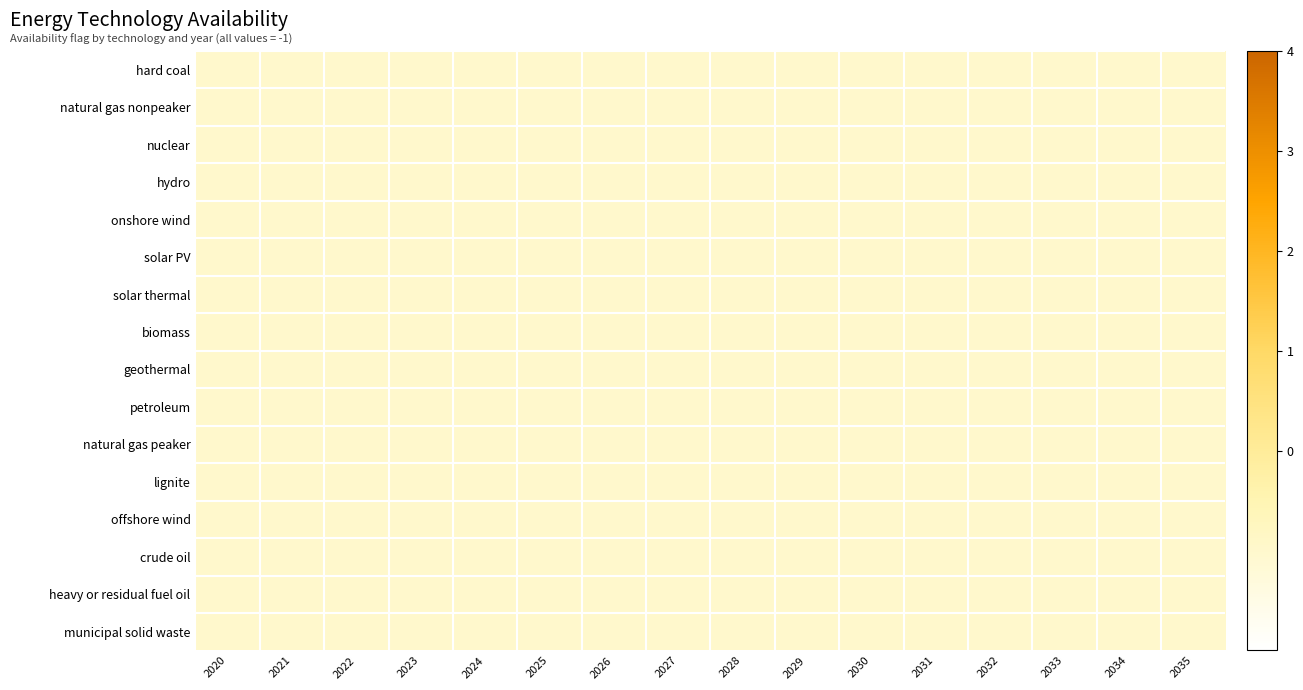

Reading right to left, transcribe all the data shown in this chart.

row_0: -1.0	-1.0	-1.0	-1.0	-1.0	-1.0	-1.0	-1.0	-1.0	-1.0	-1.0	-1.0	-1.0	-1.0	-1.0	-1.0
row_1: -1.0	-1.0	-1.0	-1.0	-1.0	-1.0	-1.0	-1.0	-1.0	-1.0	-1.0	-1.0	-1.0	-1.0	-1.0	-1.0
row_2: -1.0	-1.0	-1.0	-1.0	-1.0	-1.0	-1.0	-1.0	-1.0	-1.0	-1.0	-1.0	-1.0	-1.0	-1.0	-1.0
row_3: -1.0	-1.0	-1.0	-1.0	-1.0	-1.0	-1.0	-1.0	-1.0	-1.0	-1.0	-1.0	-1.0	-1.0	-1.0	-1.0
row_4: -1.0	-1.0	-1.0	-1.0	-1.0	-1.0	-1.0	-1.0	-1.0	-1.0	-1.0	-1.0	-1.0	-1.0	-1.0	-1.0
row_5: -1.0	-1.0	-1.0	-1.0	-1.0	-1.0	-1.0	-1.0	-1.0	-1.0	-1.0	-1.0	-1.0	-1.0	-1.0	-1.0
row_6: -1.0	-1.0	-1.0	-1.0	-1.0	-1.0	-1.0	-1.0	-1.0	-1.0	-1.0	-1.0	-1.0	-1.0	-1.0	-1.0
row_7: -1.0	-1.0	-1.0	-1.0	-1.0	-1.0	-1.0	-1.0	-1.0	-1.0	-1.0	-1.0	-1.0	-1.0	-1.0	-1.0
row_8: -1.0	-1.0	-1.0	-1.0	-1.0	-1.0	-1.0	-1.0	-1.0	-1.0	-1.0	-1.0	-1.0	-1.0	-1.0	-1.0
row_9: -1.0	-1.0	-1.0	-1.0	-1.0	-1.0	-1.0	-1.0	-1.0	-1.0	-1.0	-1.0	-1.0	-1.0	-1.0	-1.0
row_10: -1.0	-1.0	-1.0	-1.0	-1.0	-1.0	-1.0	-1.0	-1.0	-1.0	-1.0	-1.0	-1.0	-1.0	-1.0	-1.0
row_11: -1.0	-1.0	-1.0	-1.0	-1.0	-1.0	-1.0	-1.0	-1.0	-1.0	-1.0	-1.0	-1.0	-1.0	-1.0	-1.0
row_12: -1.0	-1.0	-1.0	-1.0	-1.0	-1.0	-1.0	-1.0	-1.0	-1.0	-1.0	-1.0	-1.0	-1.0	-1.0	-1.0
row_13: -1.0	-1.0	-1.0	-1.0	-1.0	-1.0	-1.0	-1.0	-1.0	-1.0	-1.0	-1.0	-1.0	-1.0	-1.0	-1.0
row_14: -1.0	-1.0	-1.0	-1.0	-1.0	-1.0	-1.0	-1.0	-1.0	-1.0	-1.0	-1.0	-1.0	-1.0	-1.0	-1.0
row_15: -1.0	-1.0	-1.0	-1.0	-1.0	-1.0	-1.0	-1.0	-1.0	-1.0	-1.0	-1.0	-1.0	-1.0	-1.0	-1.0